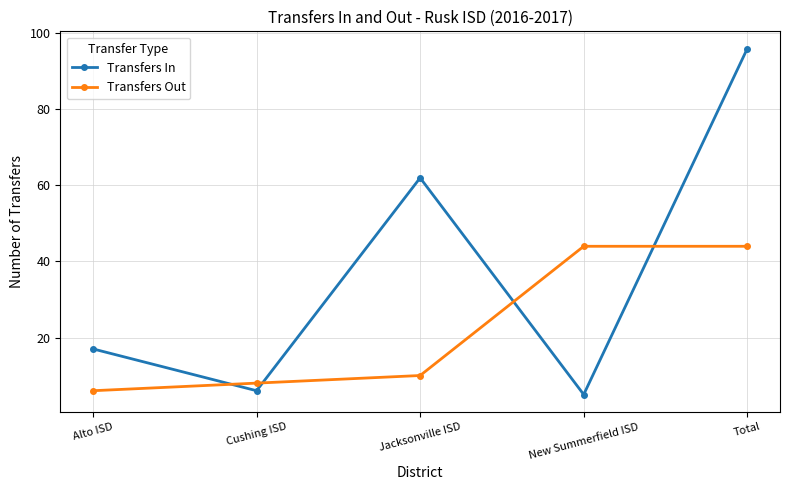

What is the value of the Transfers Out point at the 3rd from the left?

10